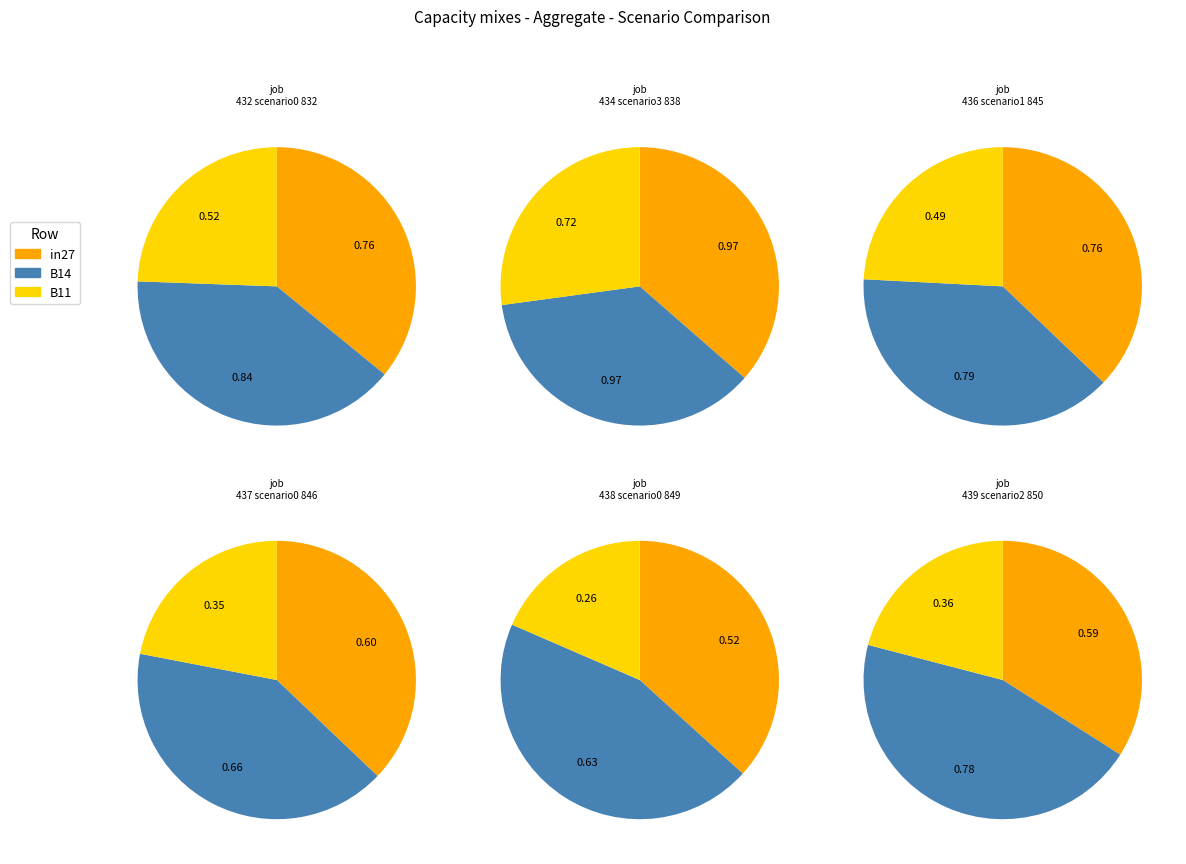

What is the spread (max minus min) of values at job432_scenario0_832?

0.3